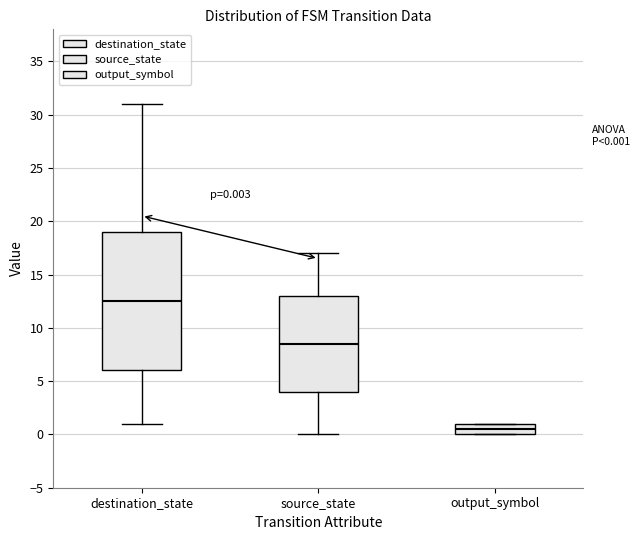

Which box has the highest median line?

destination_state